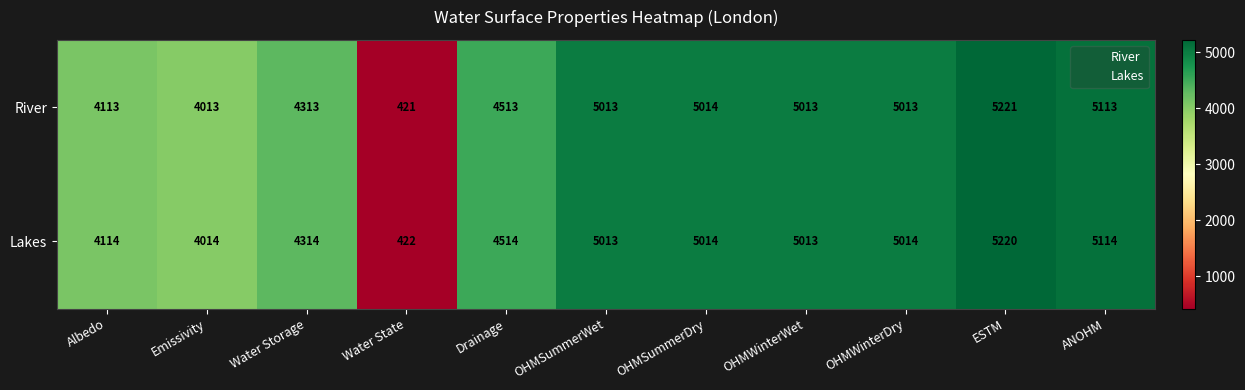

What is the minimum value shown in the chart?

421